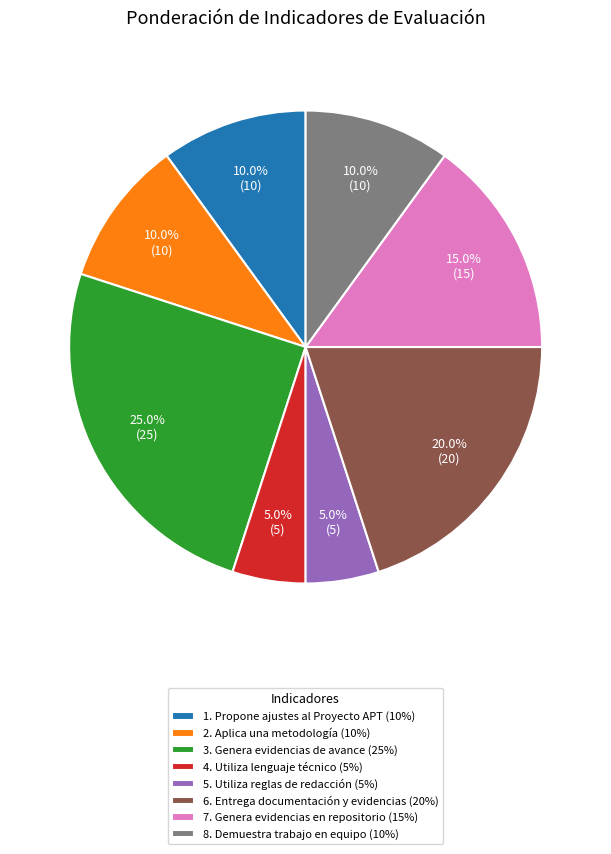

To the nearest percent, what is the combined percentage of 2. Aplica una metodología and 3. Genera evidencias de avance?

35%